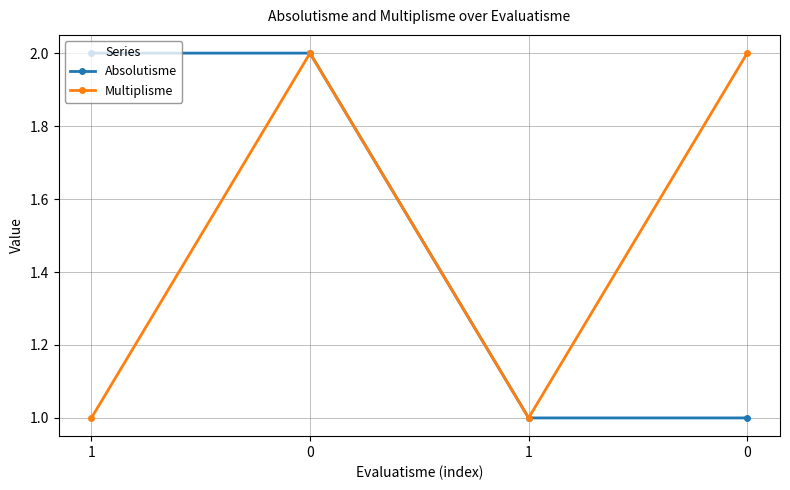

True or false: Absolutisme and Multiplisme intersect in this chart.

False